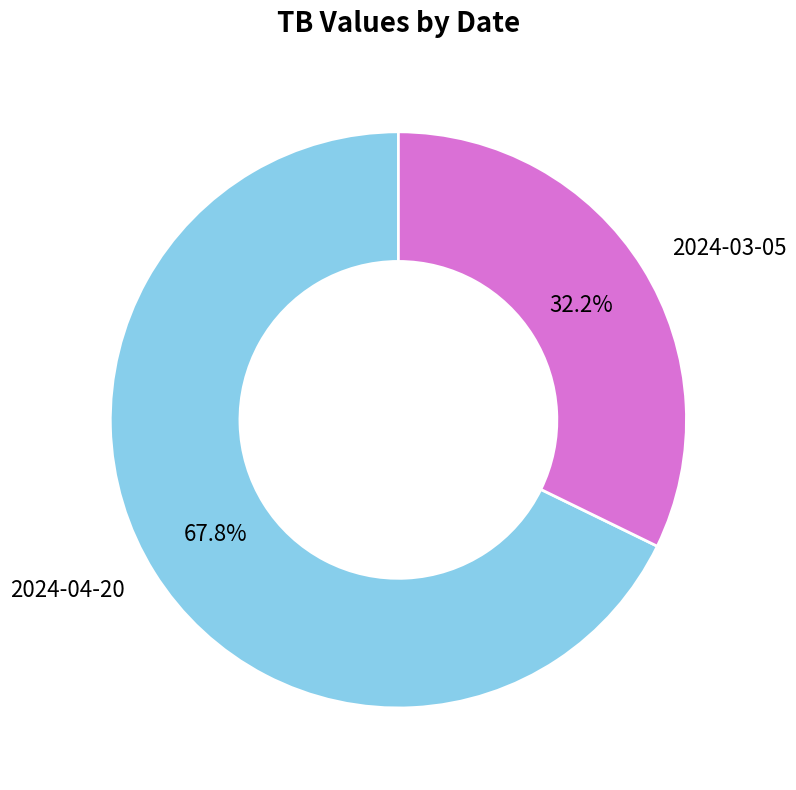

The 2024-03-05 slice represents 39% of the pie. True or false?

False